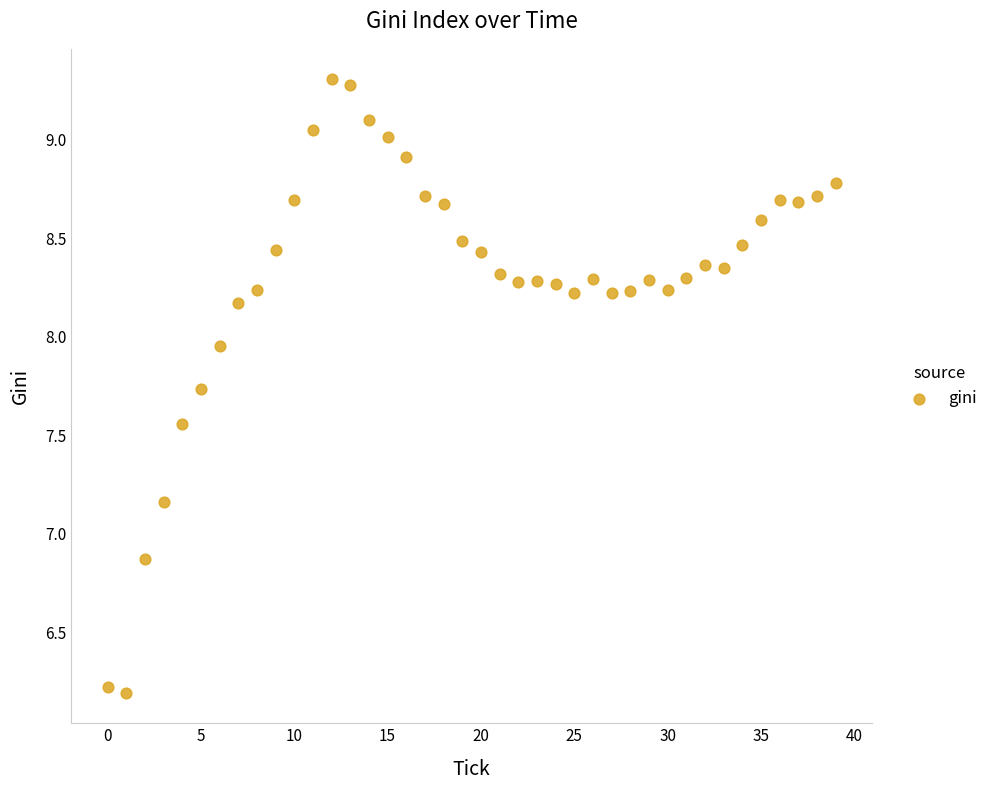

What is the range of Y values (max minus min)?

3.1